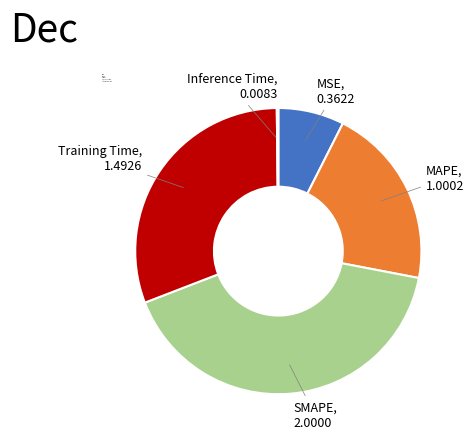

True or false: SMAPE accounts for 47% of the total.

False